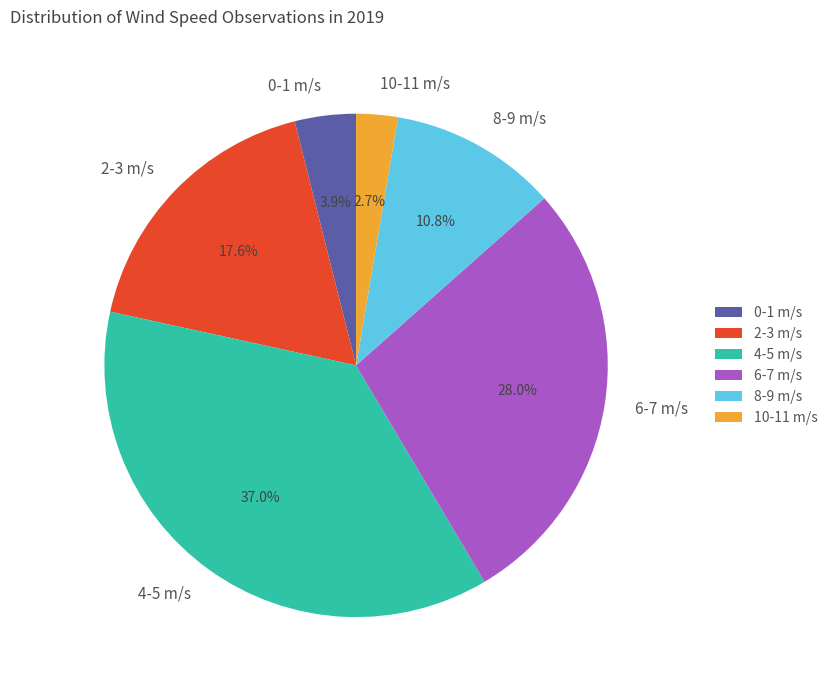

Which slice is the largest?

4-5 m/s